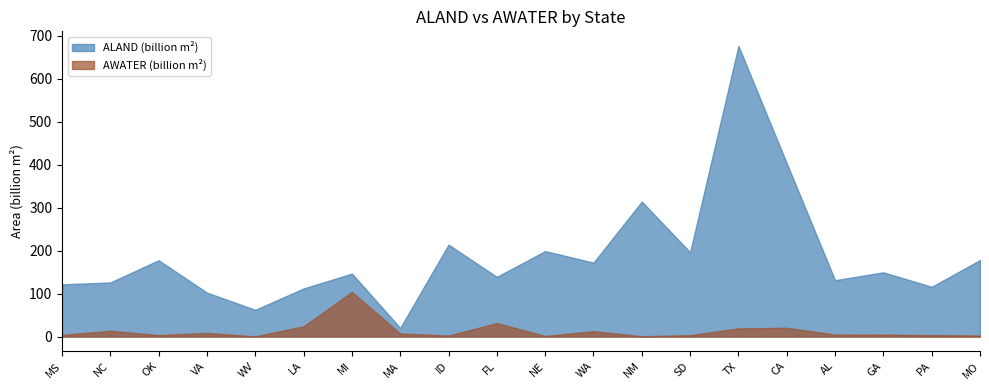

Read the AWATER value at MI.

103885855702